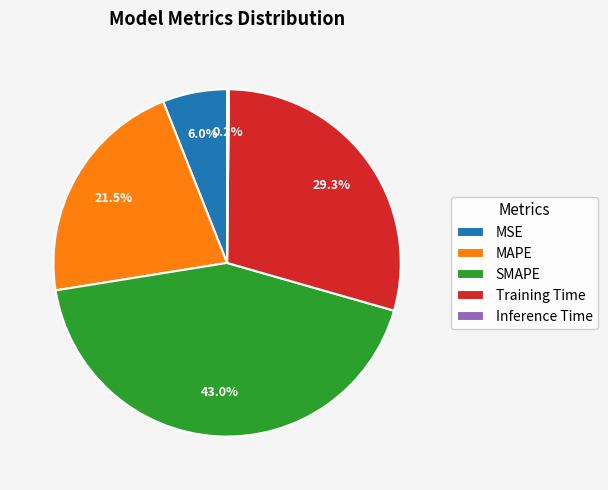

Between MSE and MAPE, which is larger?

MAPE